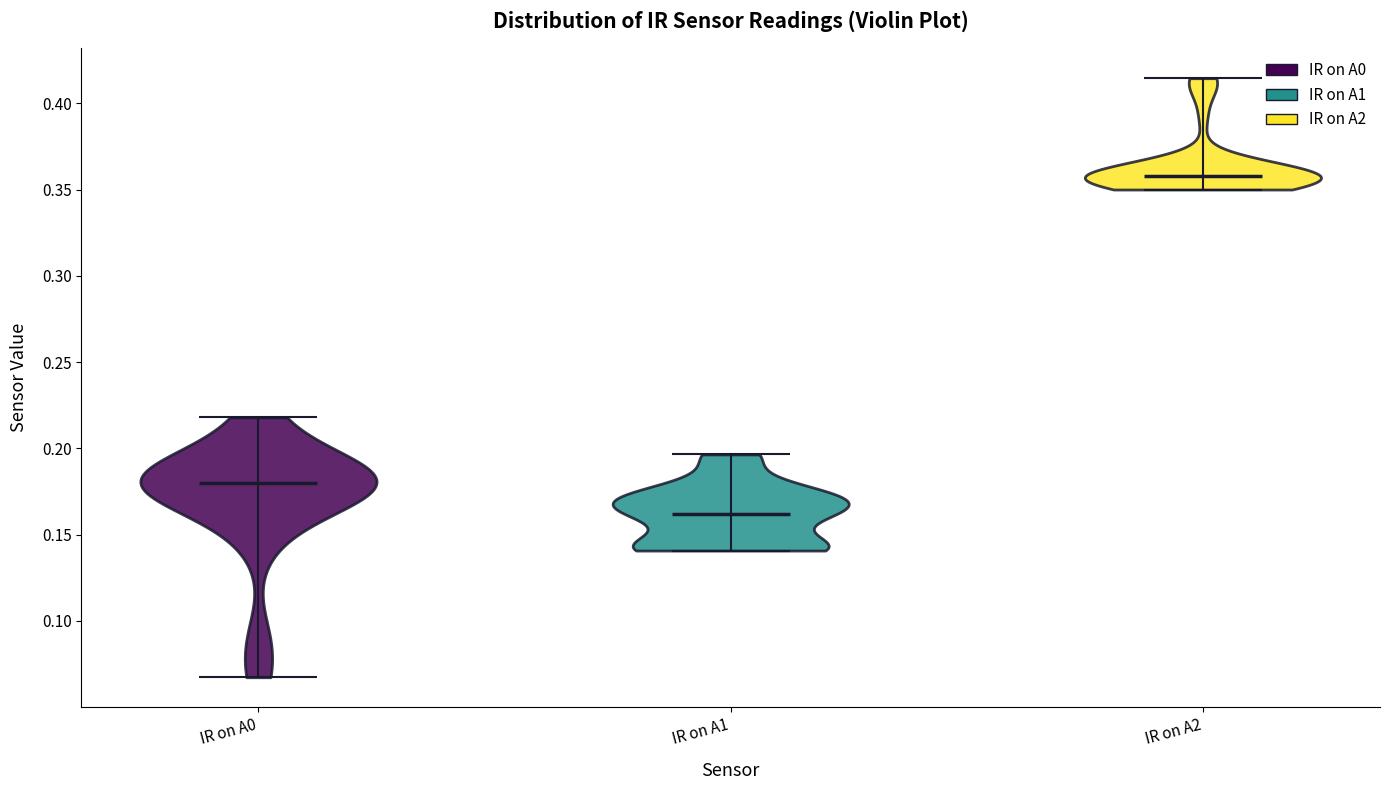

Reading left to right, read every violin against the y-axis: where its median line is, and the lowest and highest points it reaches. The values are not printed on the chart, so give them approximately, as read against the axis.

IR on A0: median line 0.180, lowest point 0.065, highest point 0.220
IR on A1: median line 0.160, lowest point 0.140, highest point 0.195
IR on A2: median line 0.360, lowest point 0.350, highest point 0.415